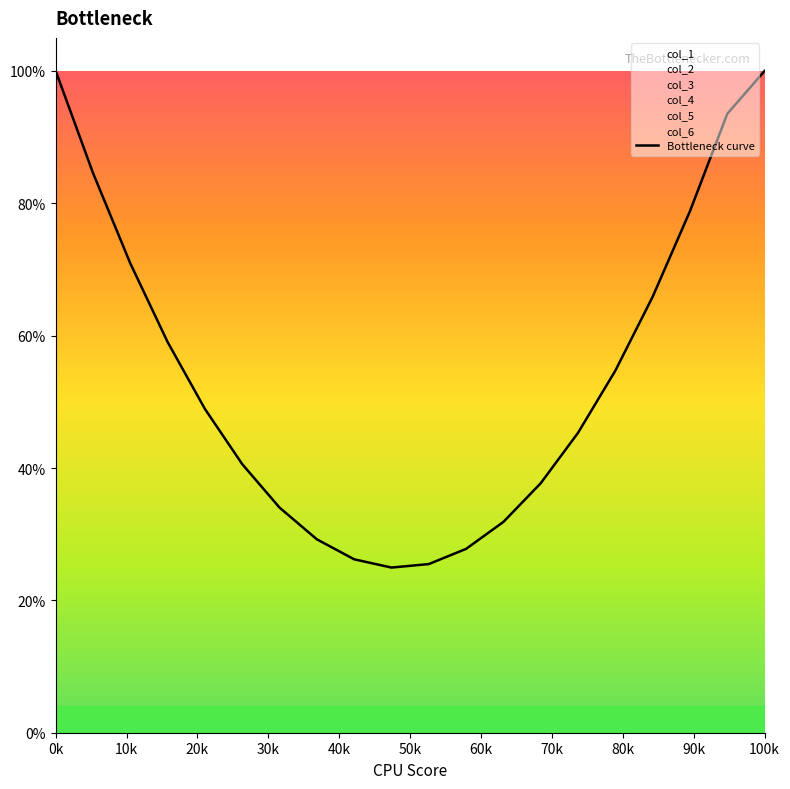

Count the number of data series in this chart.

1